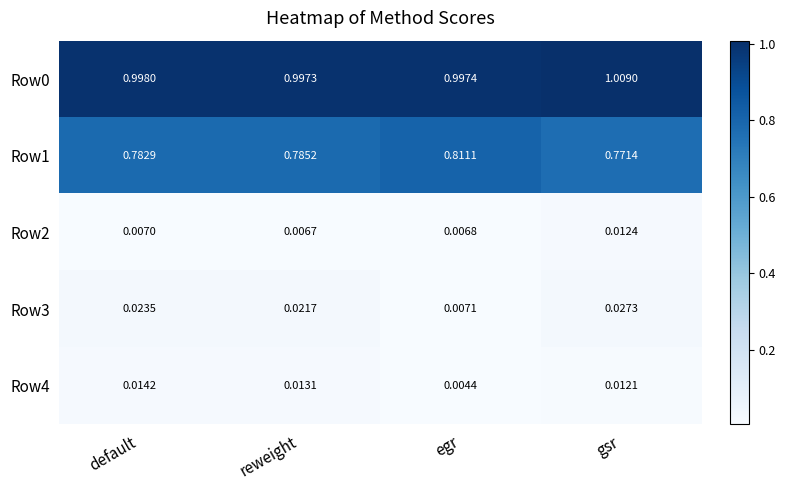

Is the value of Row0 at default greater than the value of Row3 at gsr?

Yes